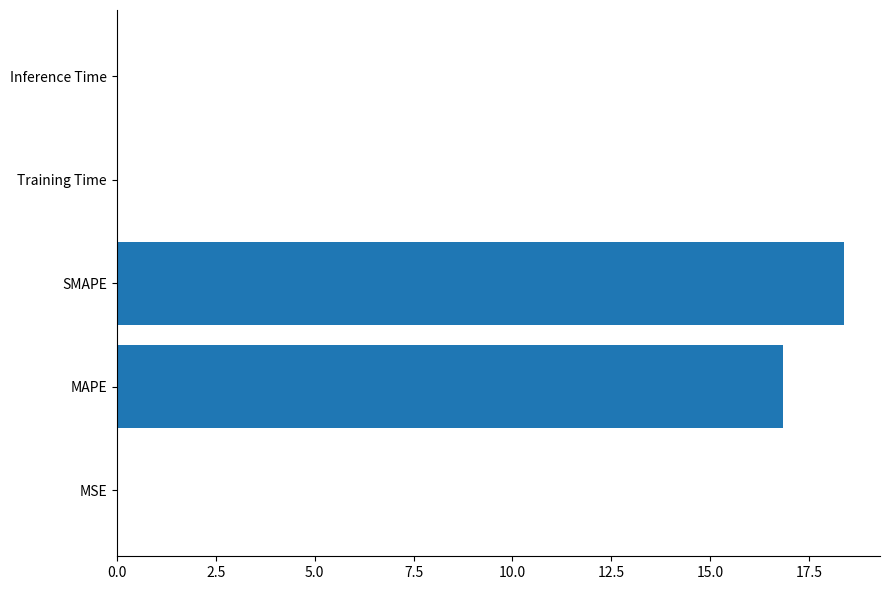

Are the bars horizontal?

Yes